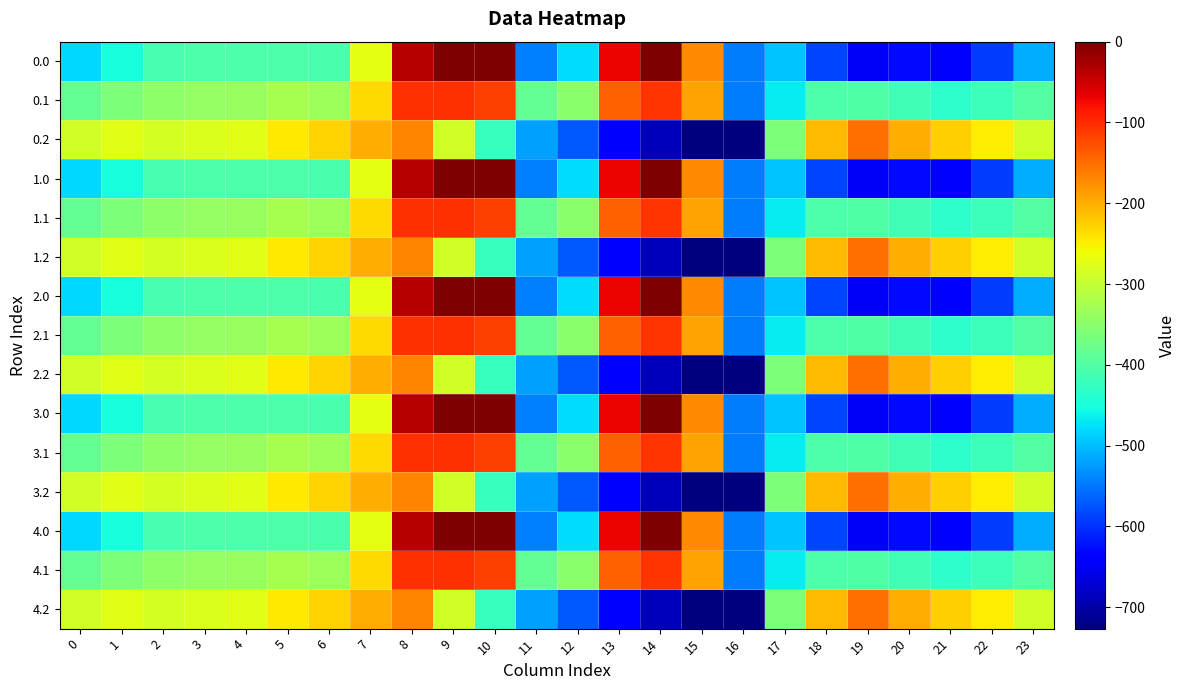

Reading left to right, what are all the values shown in this chart?

0.0: 0=-482.0	1=-449.5	2=-410.3	3=-404.4	4=-404.9	5=-403.8	6=-408.0	7=-270.7	8=-35.0	9=0.0	10=0.0	11=-544.3	12=-477.2	13=-70.2	14=-0.3	15=-172.8	16=-545.4	17=-494.8	18=-586.7	19=-649.2	20=-629.9	21=-638.4	22=-592.3	23=-511.3
0.1: 0=-384.6	1=-361.1	2=-347.9	3=-342.7	4=-339.6	5=-325.7	6=-332.2	7=-234.9	8=-102.3	9=-104.8	10=-114.0	11=-384.7	12=-350.8	13=-141.2	14=-105.5	15=-190.4	16=-547.3	17=-466.6	18=-405.4	19=-400.2	20=-414.5	21=-432.4	22=-419.9	23=-399.4
0.2: 0=-287.1	1=-272.7	2=-285.5	3=-281.0	4=-274.4	5=-245.0	6=-228.8	7=-199.0	8=-169.5	9=-288.5	10=-423.5	11=-520.6	12=-571.2	13=-640.4	14=-687.4	15=-725.8	16=-726.6	17=-362.4	18=-210.0	19=-151.0	20=-199.2	21=-226.4	22=-247.4	23=-287.5
1.0: 0=-482.0	1=-449.5	2=-410.3	3=-404.4	4=-404.9	5=-403.8	6=-408.0	7=-270.7	8=-35.0	9=0.0	10=0.0	11=-544.3	12=-477.2	13=-70.2	14=-0.3	15=-172.8	16=-545.4	17=-494.8	18=-586.7	19=-649.2	20=-629.9	21=-638.4	22=-592.3	23=-511.3
1.1: 0=-384.6	1=-361.1	2=-347.9	3=-342.7	4=-339.6	5=-325.7	6=-332.2	7=-234.9	8=-102.3	9=-104.8	10=-114.0	11=-384.7	12=-350.8	13=-141.2	14=-105.5	15=-190.4	16=-547.3	17=-466.6	18=-405.4	19=-400.2	20=-414.5	21=-432.4	22=-419.9	23=-399.4
1.2: 0=-287.1	1=-272.7	2=-285.5	3=-281.0	4=-274.4	5=-245.0	6=-228.8	7=-199.0	8=-169.5	9=-288.5	10=-423.5	11=-520.6	12=-571.2	13=-640.4	14=-687.4	15=-725.8	16=-726.6	17=-362.4	18=-210.0	19=-151.0	20=-199.2	21=-226.4	22=-247.4	23=-287.5
2.0: 0=-482.0	1=-449.5	2=-410.3	3=-404.4	4=-404.9	5=-403.8	6=-408.0	7=-270.7	8=-35.0	9=0.0	10=0.0	11=-544.3	12=-477.2	13=-70.2	14=-0.3	15=-172.8	16=-545.4	17=-494.8	18=-586.7	19=-649.2	20=-629.9	21=-638.4	22=-592.3	23=-511.3
2.1: 0=-384.6	1=-361.1	2=-347.9	3=-342.7	4=-339.6	5=-325.7	6=-332.2	7=-234.9	8=-102.3	9=-104.8	10=-114.0	11=-384.7	12=-350.8	13=-141.2	14=-105.5	15=-190.4	16=-547.3	17=-466.6	18=-405.4	19=-400.2	20=-414.5	21=-432.4	22=-419.9	23=-399.4
2.2: 0=-287.1	1=-272.7	2=-285.5	3=-281.0	4=-274.4	5=-245.0	6=-228.8	7=-199.0	8=-169.5	9=-288.5	10=-423.5	11=-520.6	12=-571.2	13=-640.4	14=-687.4	15=-725.8	16=-726.6	17=-362.4	18=-210.0	19=-151.0	20=-199.2	21=-226.4	22=-247.4	23=-287.5
3.0: 0=-482.0	1=-449.5	2=-410.3	3=-404.4	4=-404.9	5=-403.8	6=-408.0	7=-270.7	8=-35.0	9=0.0	10=0.0	11=-544.3	12=-477.2	13=-70.2	14=-0.3	15=-172.8	16=-545.4	17=-494.8	18=-586.7	19=-649.2	20=-629.9	21=-638.4	22=-592.3	23=-511.3
3.1: 0=-384.6	1=-361.1	2=-347.9	3=-342.7	4=-339.6	5=-325.7	6=-332.2	7=-234.9	8=-102.3	9=-104.8	10=-114.0	11=-384.7	12=-350.8	13=-141.2	14=-105.5	15=-190.4	16=-547.3	17=-466.6	18=-405.4	19=-400.2	20=-414.5	21=-432.4	22=-419.9	23=-399.4
3.2: 0=-287.1	1=-272.7	2=-285.5	3=-281.0	4=-274.4	5=-245.0	6=-228.8	7=-199.0	8=-169.5	9=-288.5	10=-423.5	11=-520.6	12=-571.2	13=-640.4	14=-687.4	15=-725.8	16=-726.6	17=-362.4	18=-210.0	19=-151.0	20=-199.2	21=-226.4	22=-247.4	23=-287.5
4.0: 0=-482.0	1=-449.5	2=-410.3	3=-404.4	4=-404.9	5=-403.8	6=-408.0	7=-270.7	8=-35.0	9=0.0	10=0.0	11=-544.3	12=-477.2	13=-70.2	14=-0.3	15=-172.8	16=-545.4	17=-494.8	18=-586.7	19=-649.2	20=-629.9	21=-638.4	22=-592.3	23=-511.3
4.1: 0=-384.6	1=-361.1	2=-347.9	3=-342.7	4=-339.6	5=-325.7	6=-332.2	7=-234.9	8=-102.3	9=-104.8	10=-114.0	11=-384.7	12=-350.8	13=-141.2	14=-105.5	15=-190.4	16=-547.3	17=-466.6	18=-405.4	19=-400.2	20=-414.5	21=-432.4	22=-419.9	23=-399.4
4.2: 0=-287.1	1=-272.7	2=-285.5	3=-281.0	4=-274.4	5=-245.0	6=-228.8	7=-199.0	8=-169.5	9=-288.5	10=-423.5	11=-520.6	12=-571.2	13=-640.4	14=-687.4	15=-725.8	16=-726.6	17=-362.4	18=-210.0	19=-151.0	20=-199.2	21=-226.4	22=-247.4	23=-287.5